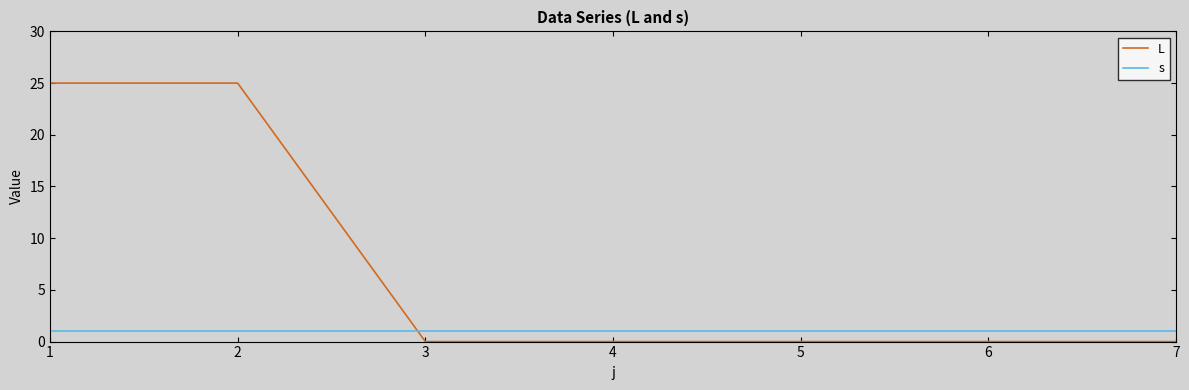

Is the value of L at 7 greater than the value of s at 5?

No